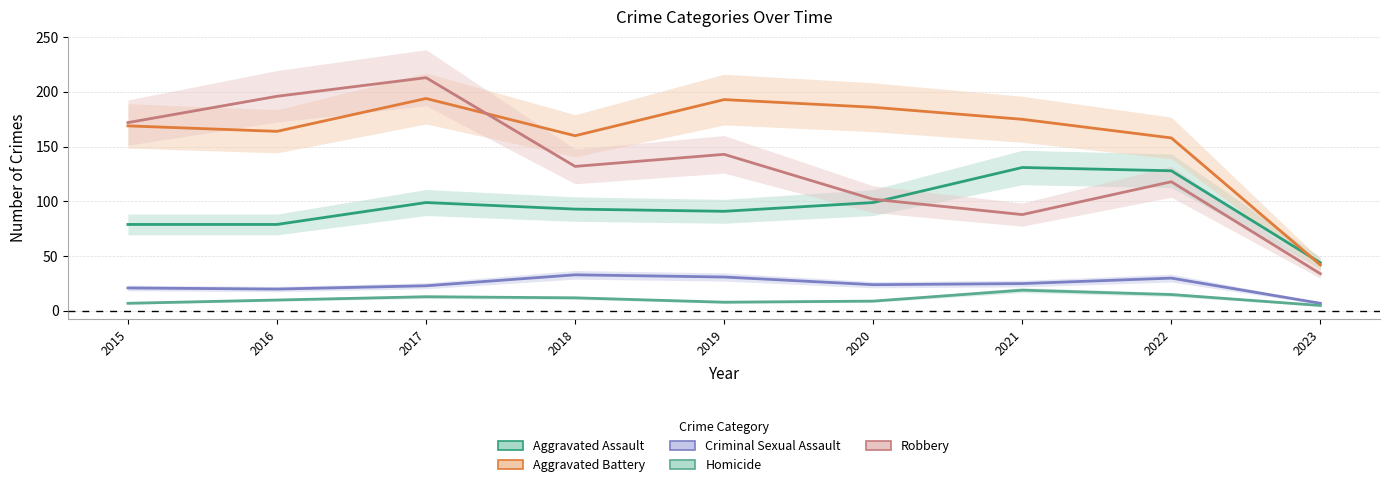

Reading right to left, list all the values displayed in this chart.

Aggravated Assault: 2023=44	2022=128	2021=131	2020=99	2019=91	2018=93	2017=99	2016=79	2015=79
Aggravated Battery: 2023=42	2022=158	2021=175	2020=186	2019=193	2018=160	2017=194	2016=164	2015=169
Criminal Sexual Assault: 2023=7	2022=30	2021=25	2020=24	2019=31	2018=33	2017=23	2016=20	2015=21
Homicide: 2023=5	2022=15	2021=19	2020=9	2019=8	2018=12	2017=13	2016=10	2015=7
Robbery: 2023=34	2022=118	2021=88	2020=102	2019=143	2018=132	2017=213	2016=196	2015=172